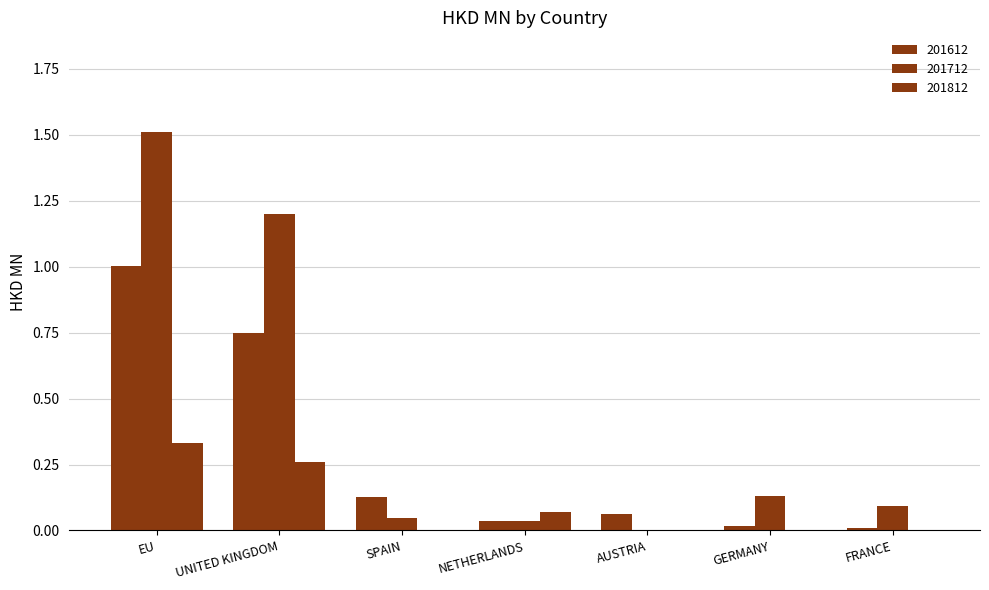

How many series are shown in this chart?

3